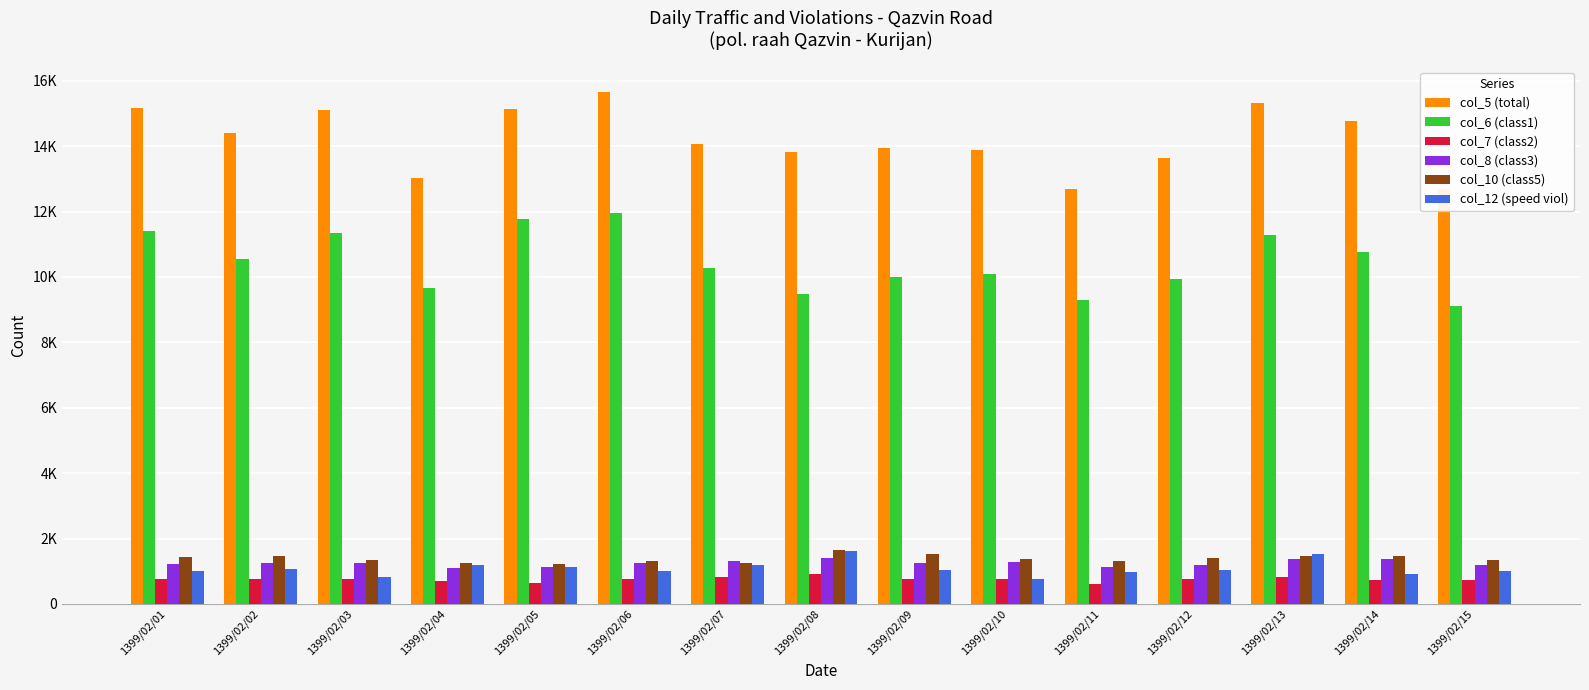

What are all the series names shown in the legend?

col_5 (total), col_6 (class1), col_7 (class2), col_8 (class3), col_10 (class5), col_12 (speed viol)